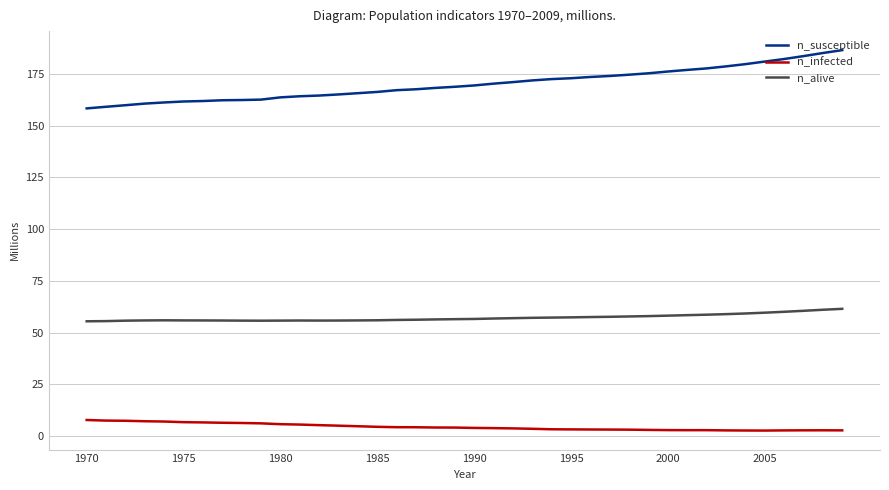

Rank the series by their average value, from highest to lowest.

n_susceptible, n_alive, n_infected